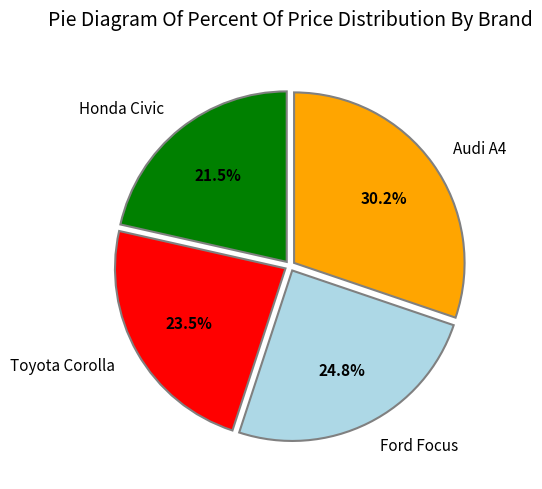

Is there a majority slice in this chart?

No